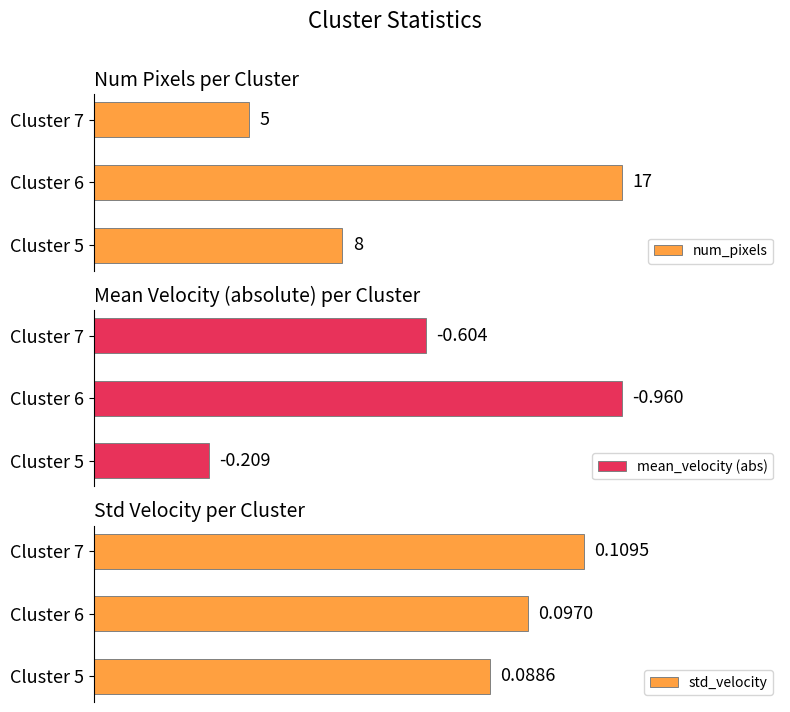

Count the num_pixels values in the range 5 to 17.

3